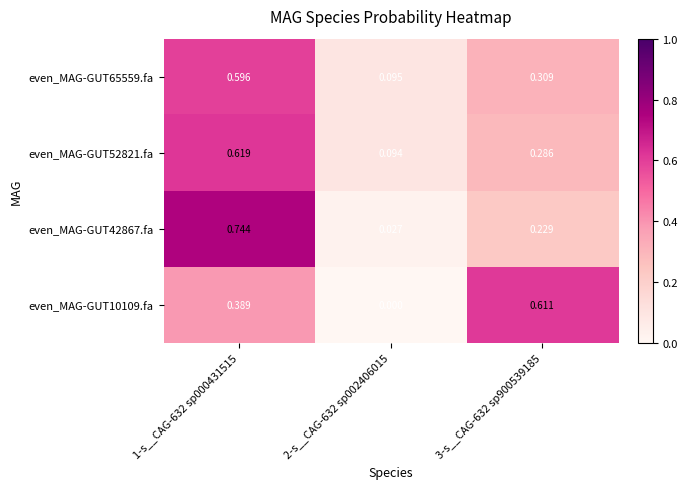

Between 2-s__CAG-632 sp002406015 and 3-s__CAG-632 sp900539185, which series saw the biggest shift?

even_MAG-GUT10109.fa